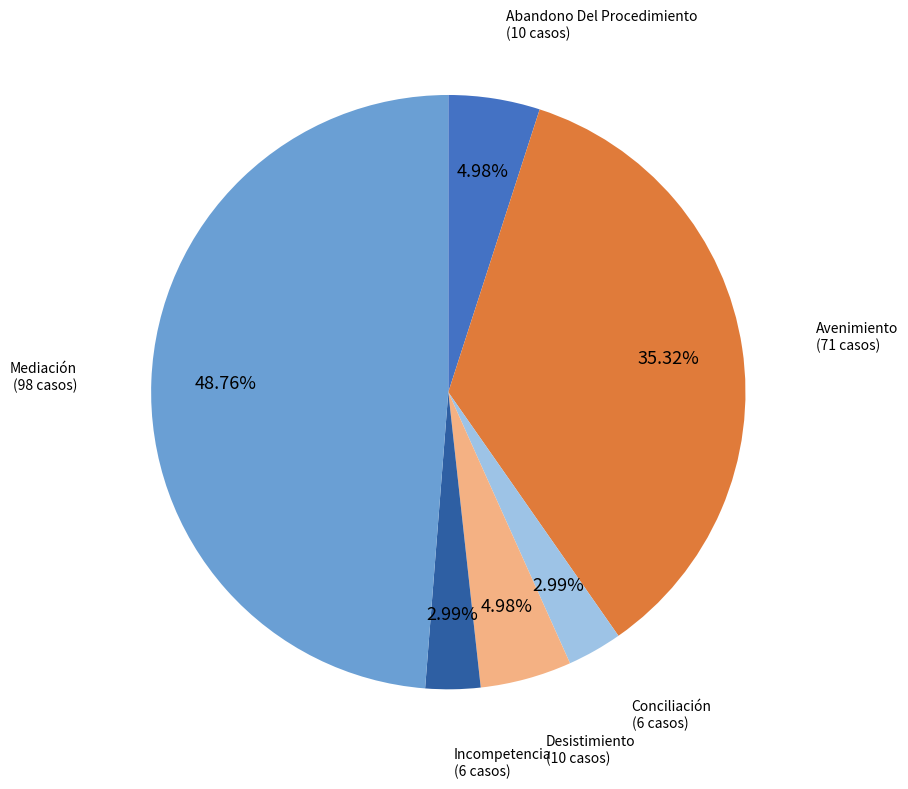

Approximately how many times larger is the value at Mediación compared to Incompetencia?

16.3